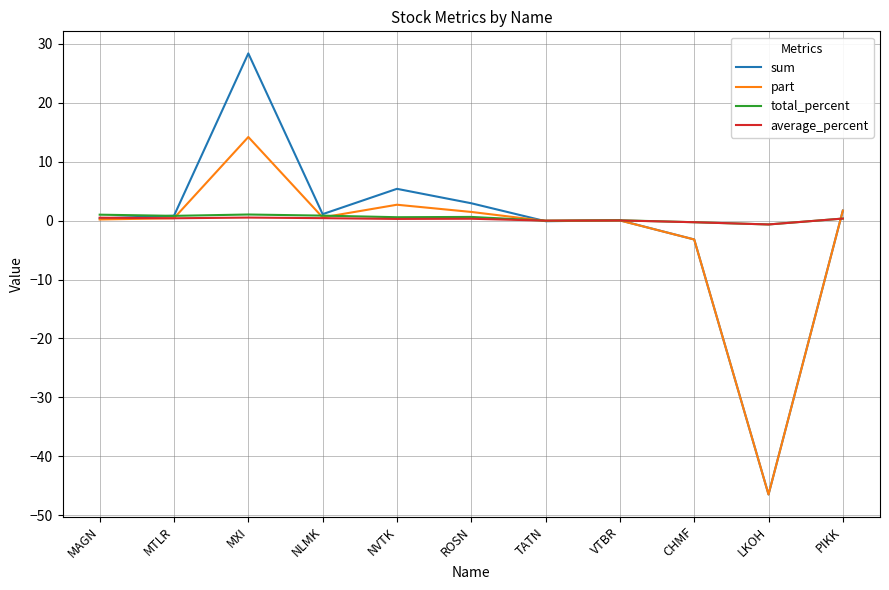

The sum series shows 3.0 at ROSN. True or false?

True